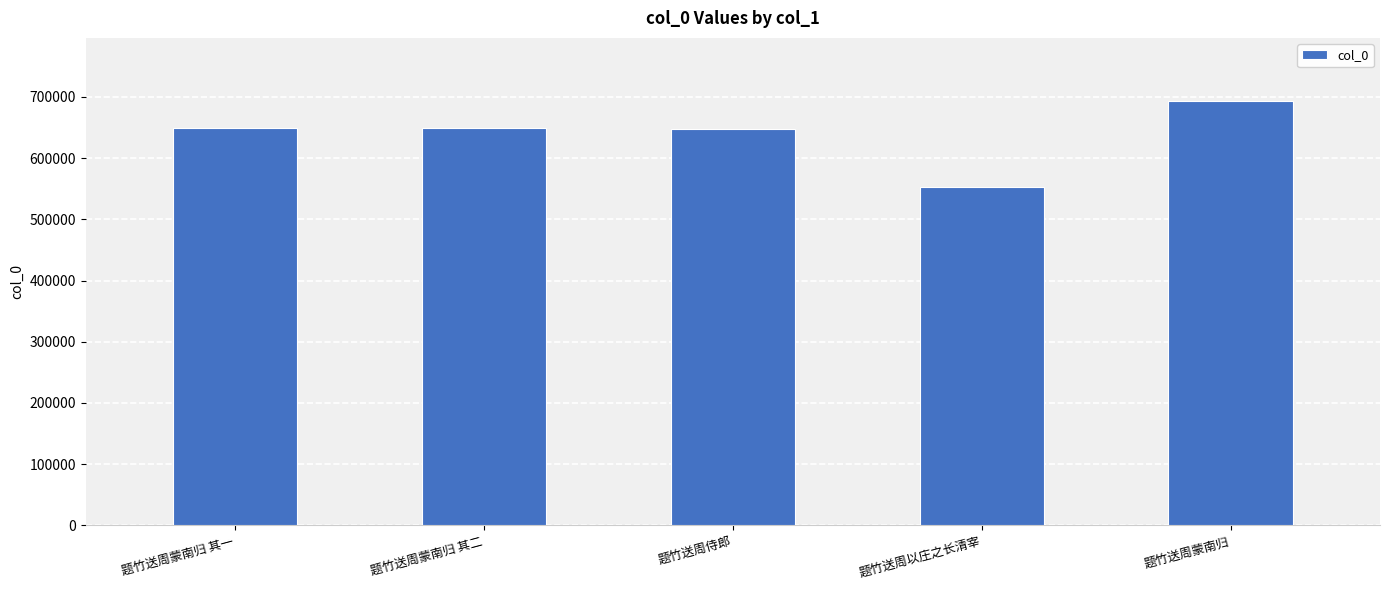

Read the value at 题竹送周以庄之长清宰, to the nearest 100.

553500